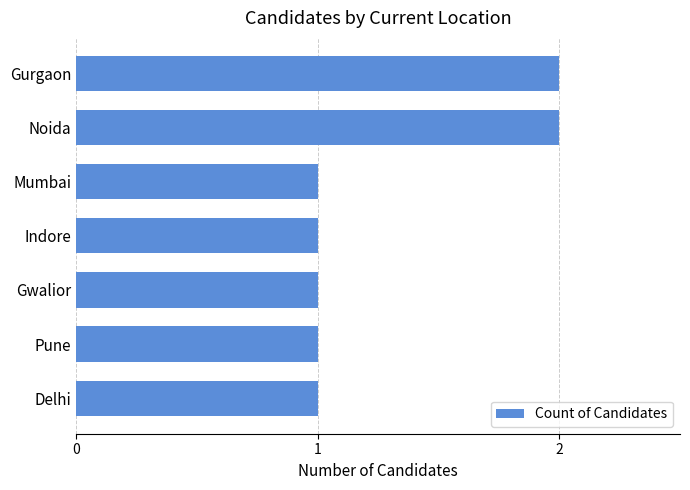

What is the average value?

1